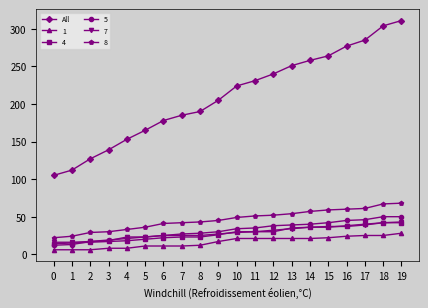

True or false: 7 and All intersect in this chart.

False